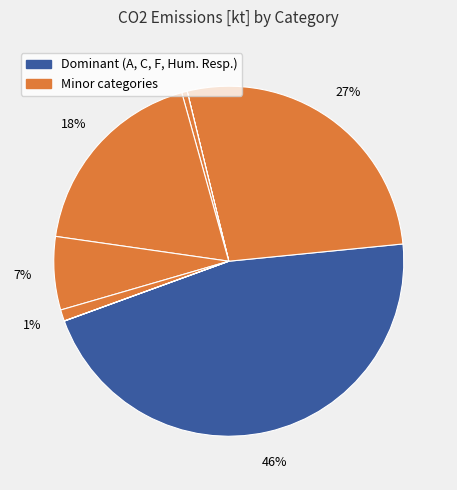

Is there a majority slice in this chart?

No